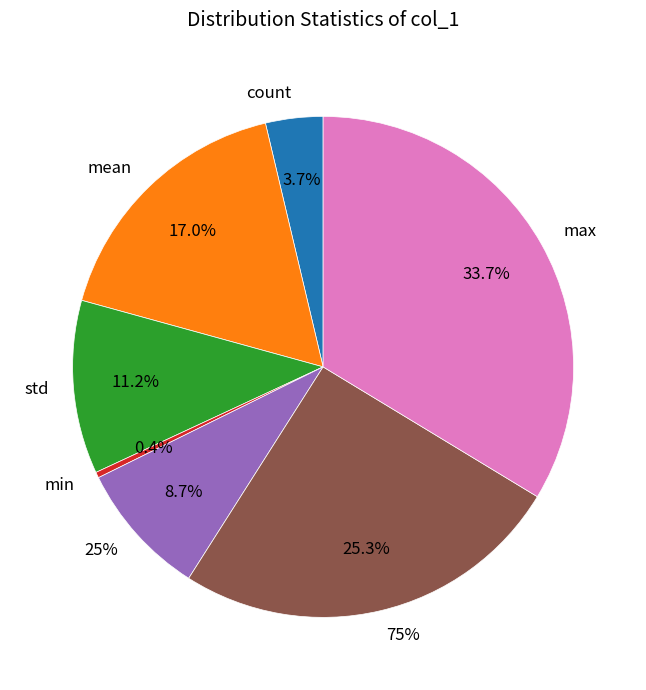

Is there any slice that represents more than half of the pie?

No